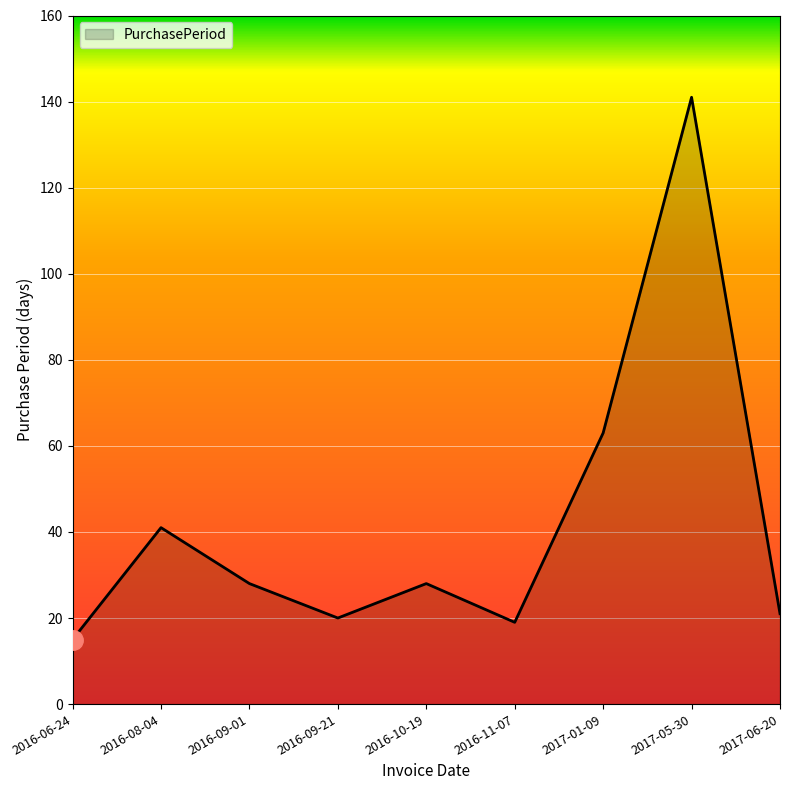

Reading right to left, list all the values displayed in this chart.

21	141	63	19	28	20	28	41	15